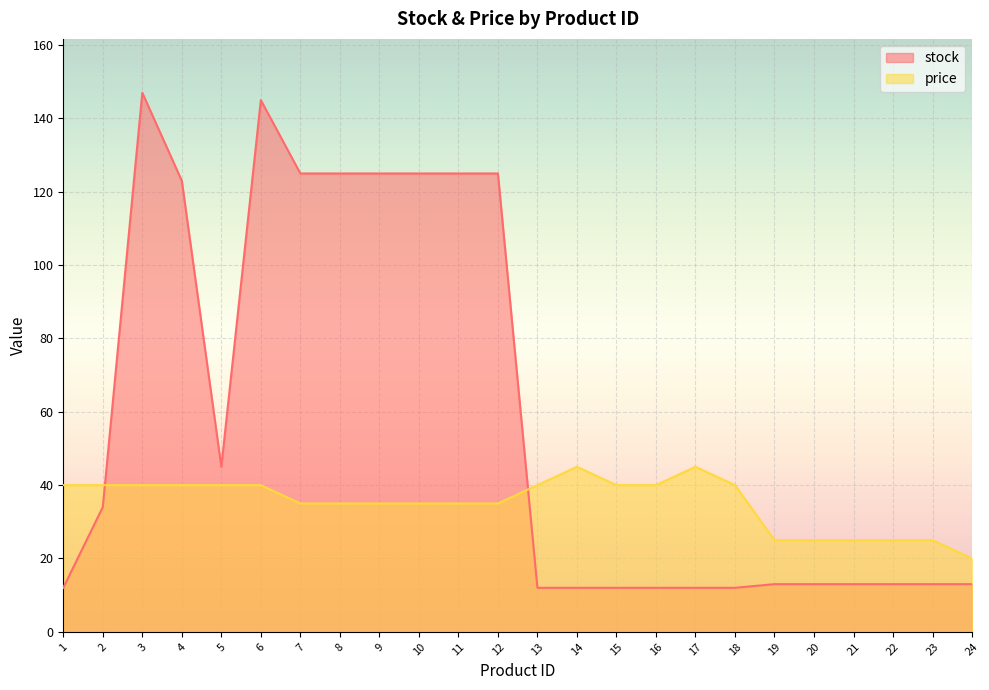

After their last crossing, which series has the higher values: price or stock?

price